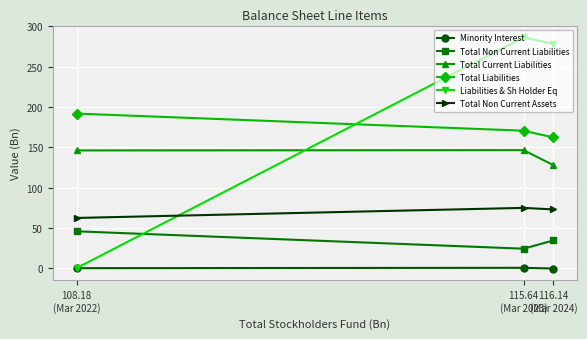

What is the label of the 2nd point from the left?

115.64
(Mar 2023)